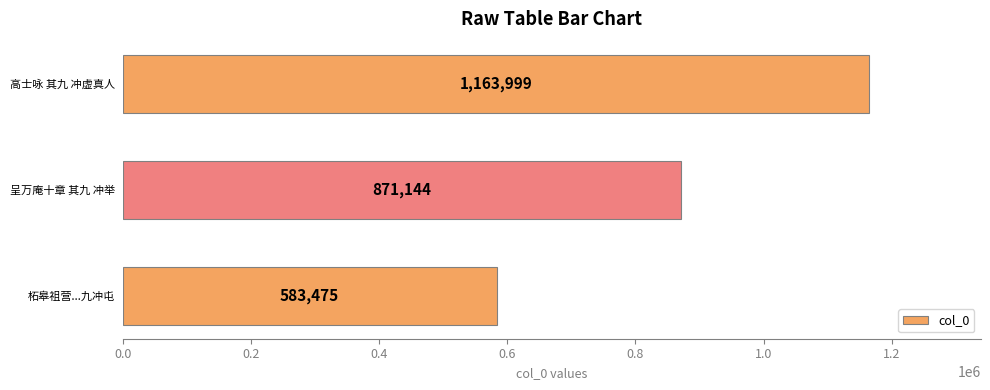

What is the maximum value shown in the chart?

1163999